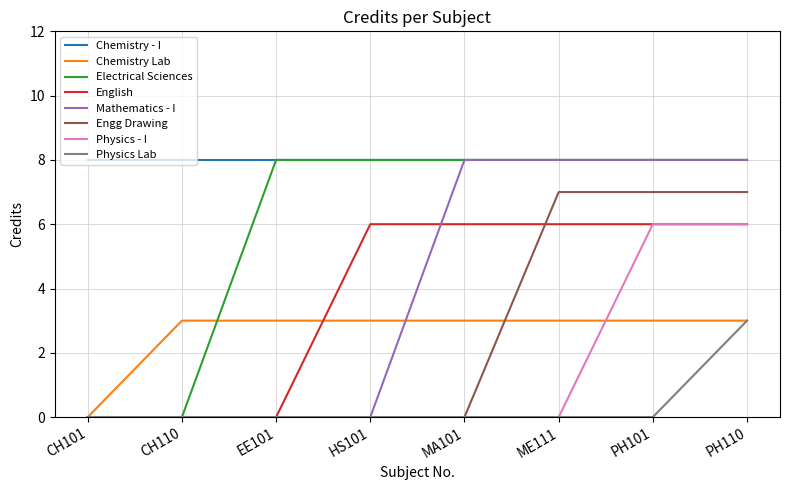

Does the chart have visible grid lines?

Yes